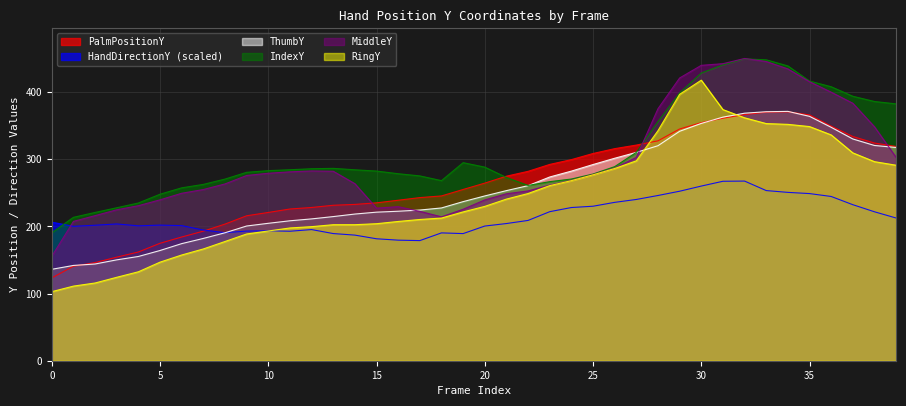

How many interior local peaks does the HandDirectionY series have?

6